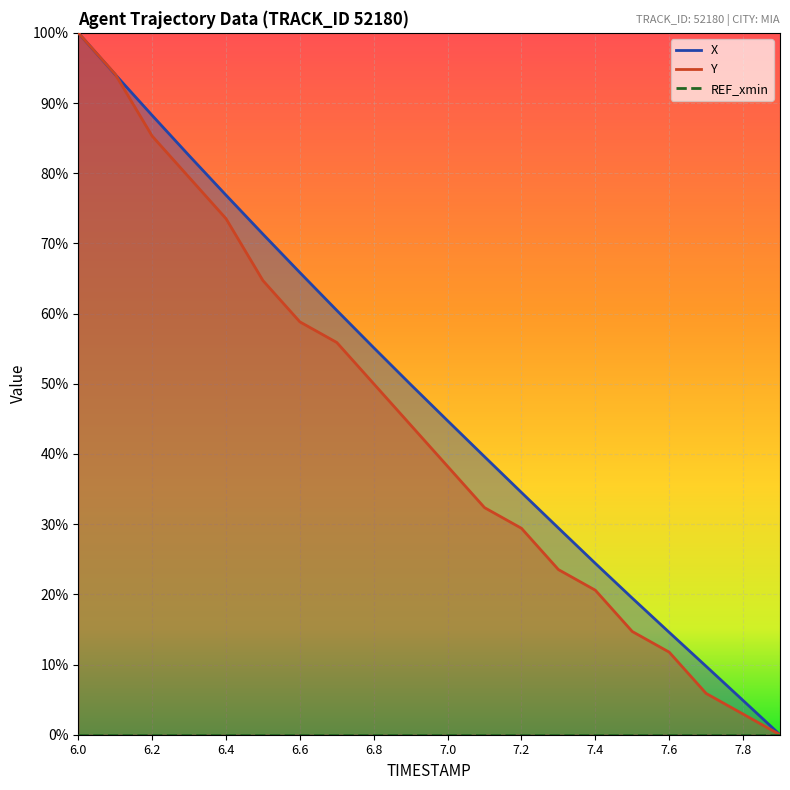

What is the approximate value of X at 7.7?

9.7